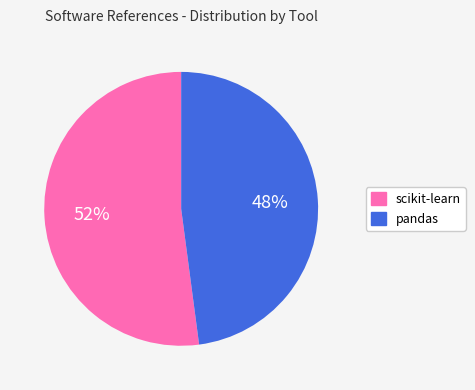

Do pandas and scikit-learn together represent more than half of the pie?

Yes